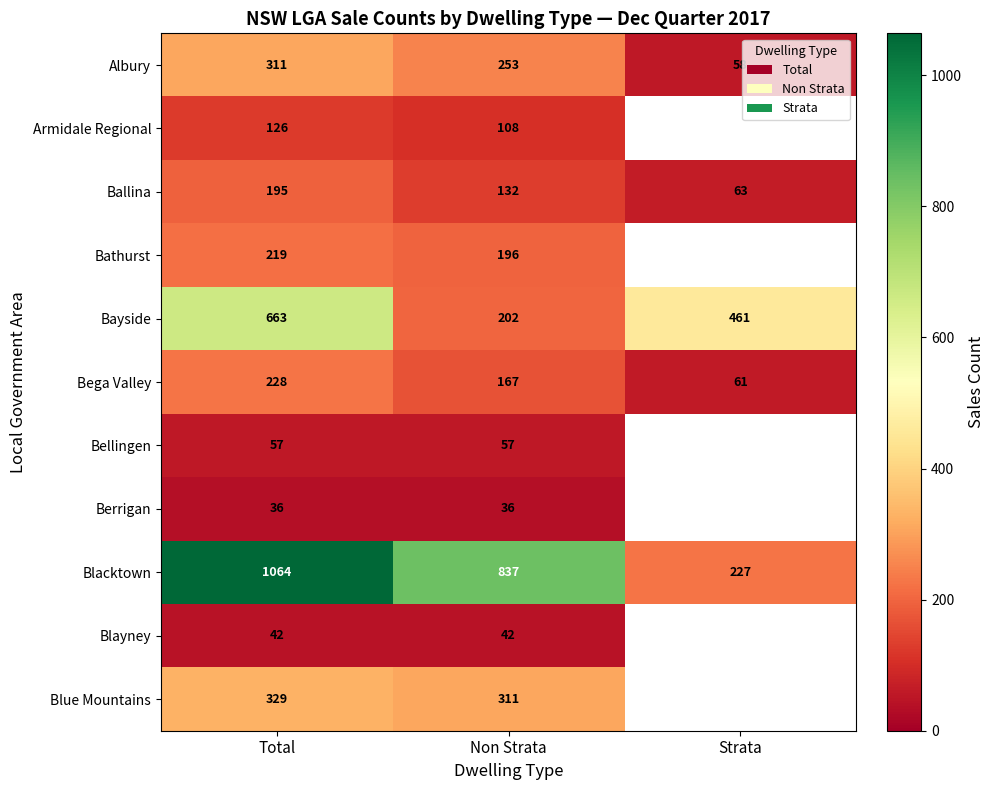

What is the difference between the highest and lowest values at Non Strata?

801